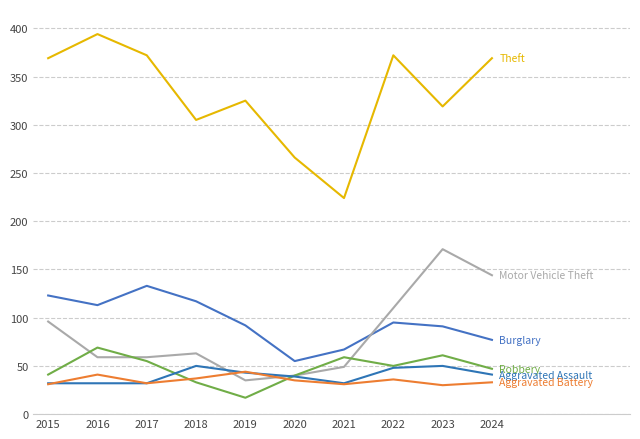

What is the difference between the highest and lowest values at 2017?

340